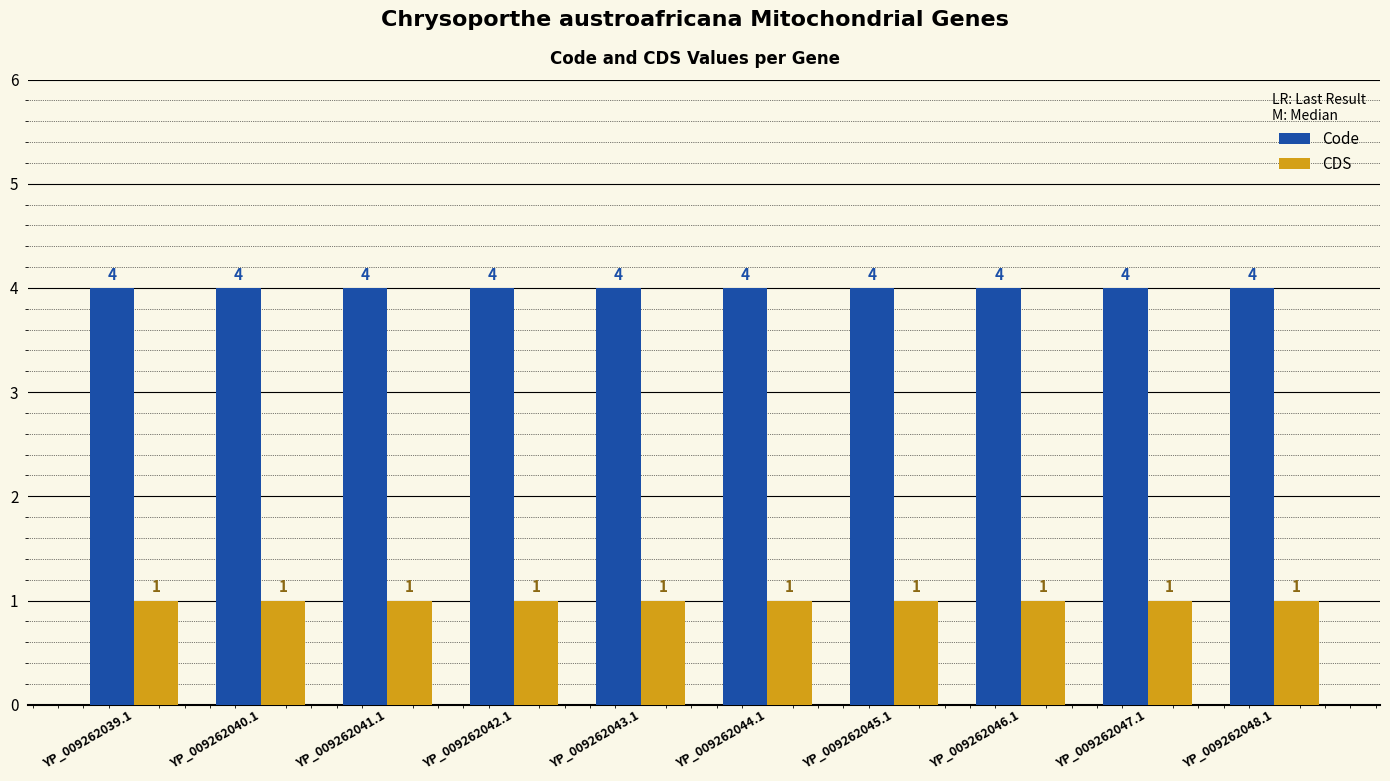

Reading left to right, what are all the values shown in this chart?

Code: 4	4	4	4	4	4	4	4	4	4
CDS: 1	1	1	1	1	1	1	1	1	1